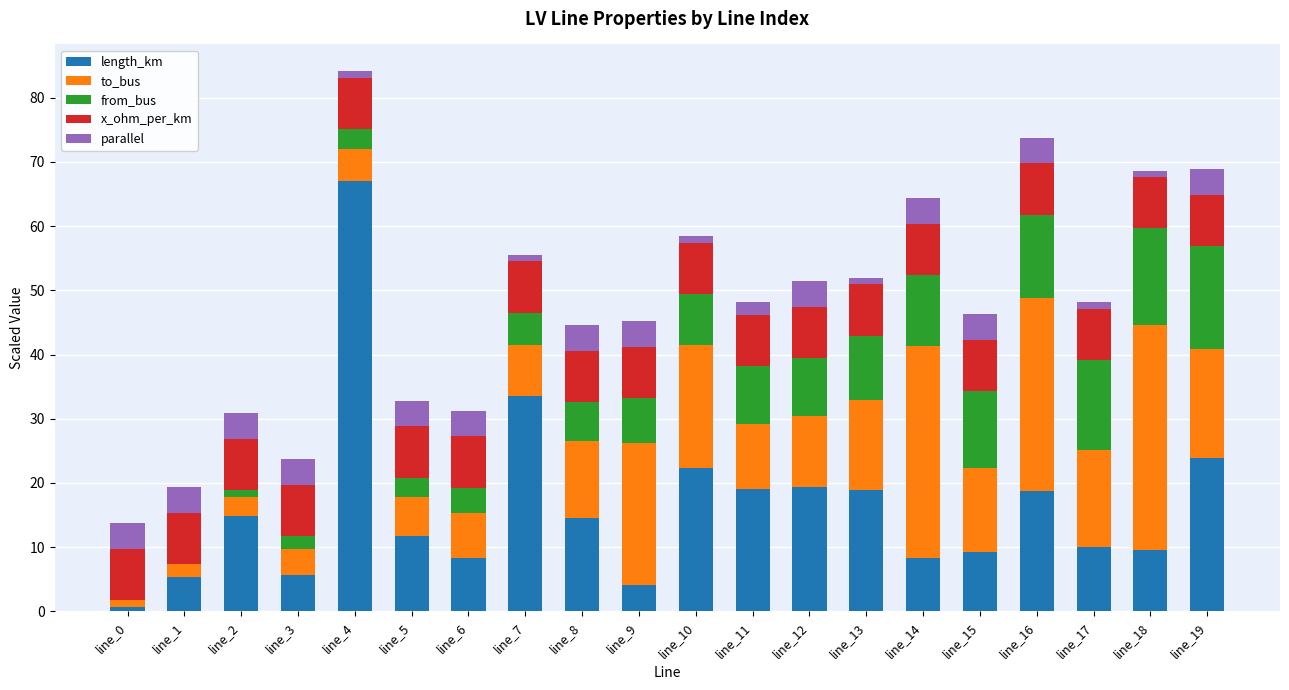

At which category is the sum across all series the highest?

line_4